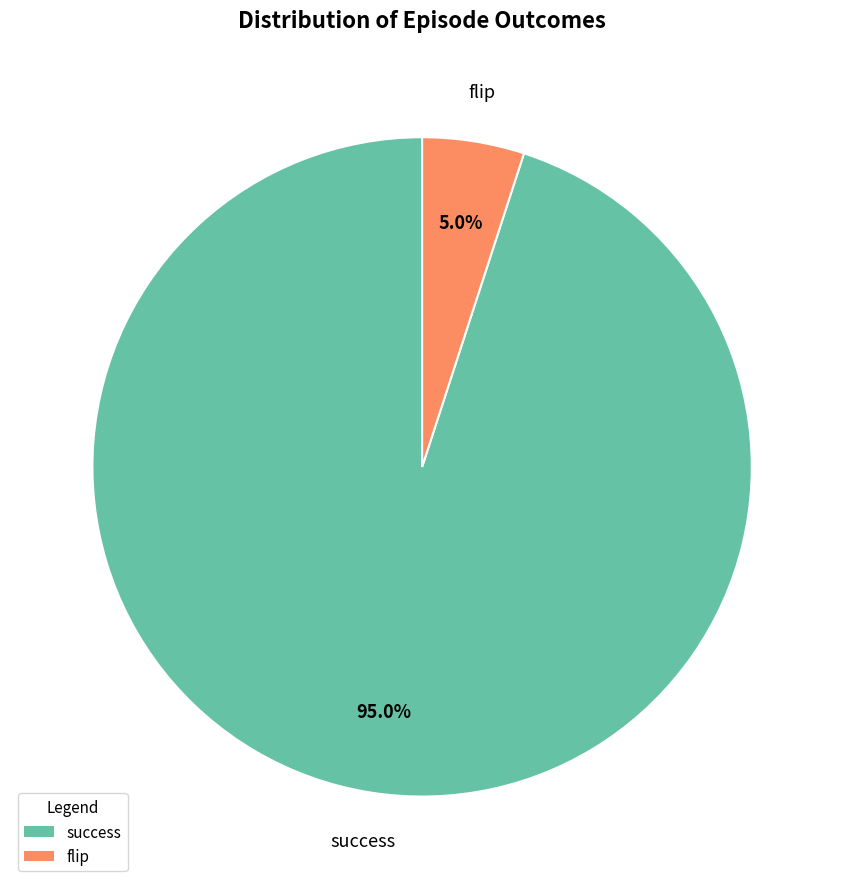

The flip slice represents 1% of the pie. True or false?

False